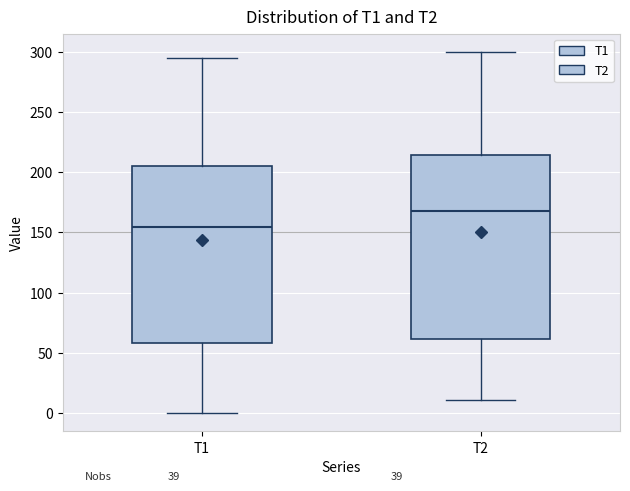

Reading left to right, transcribe this box plot: for each box, give where its median line is, the range the box spans, and where its two whiskers end, as read against the y-axis. The values are not printed on the chart, so give them approximately, as read against the axis.

T1: median 155, box 60 to 205, whiskers 0 to 295
T2: median 165, box 60 to 215, whiskers 10 to 300